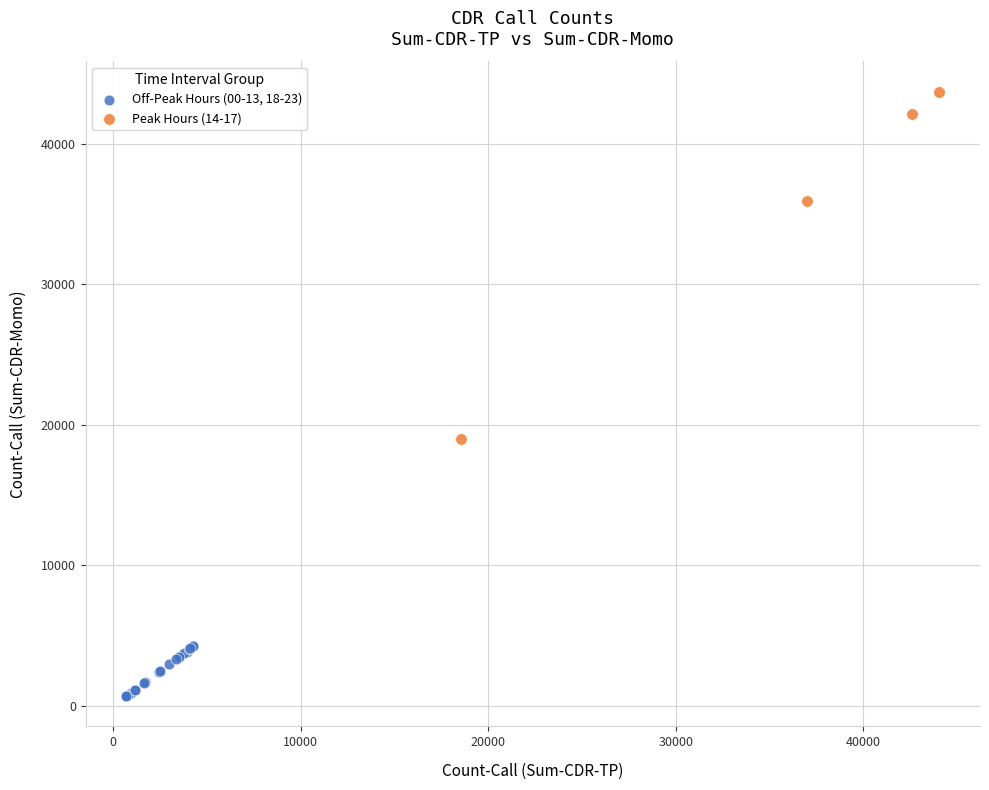

Which series reaches the maximum Y coordinate?

Peak Hours (14-17)